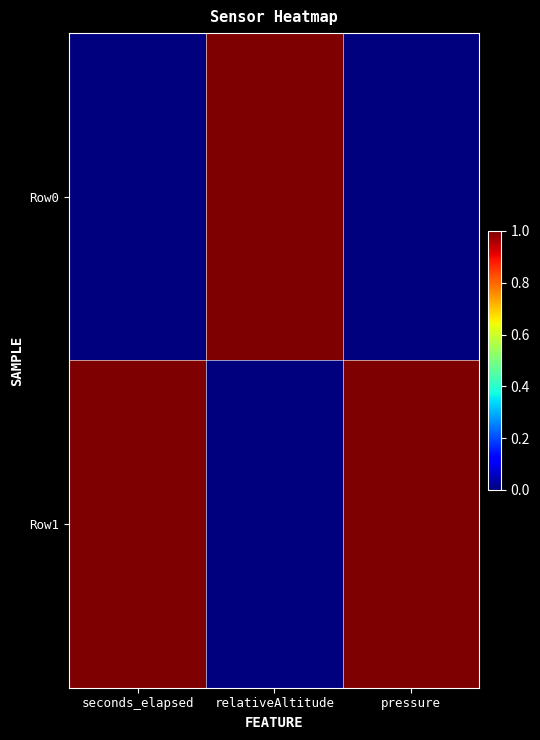

Reading left to right, list all the values displayed in this chart.

Row0: seconds_elapsed=0	relativeAltitude=1	pressure=0
Row1: seconds_elapsed=1	relativeAltitude=0	pressure=1